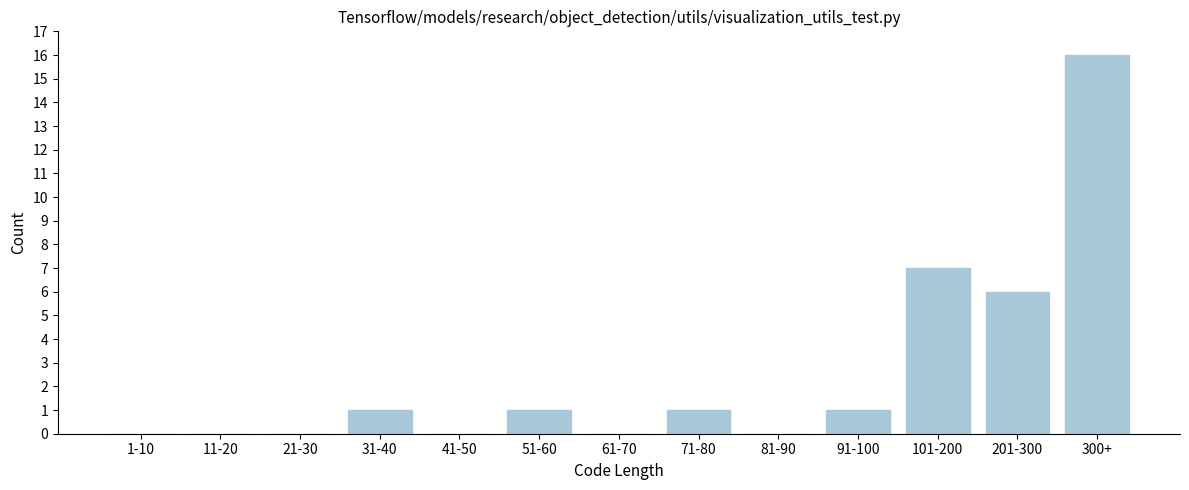

Reading left to right, list all the values displayed in this chart.

1-10=0	11-20=0	21-30=0	31-40=1	41-50=0	51-60=1	61-70=0	71-80=1	81-90=0	91-100=1	101-200=7	201-300=6	300+=16